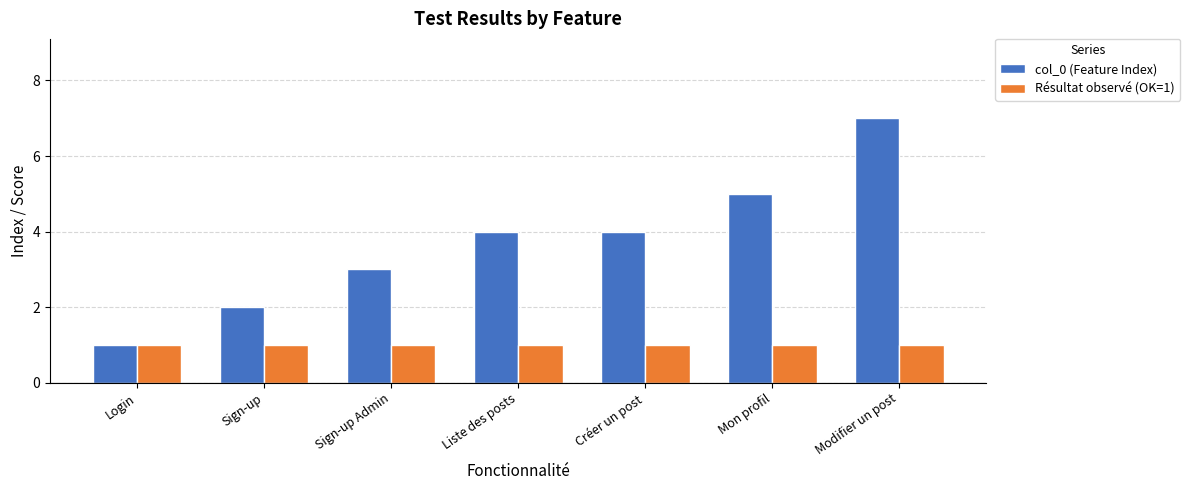

What is the label of the 1st bar from the right?

Modifier un post